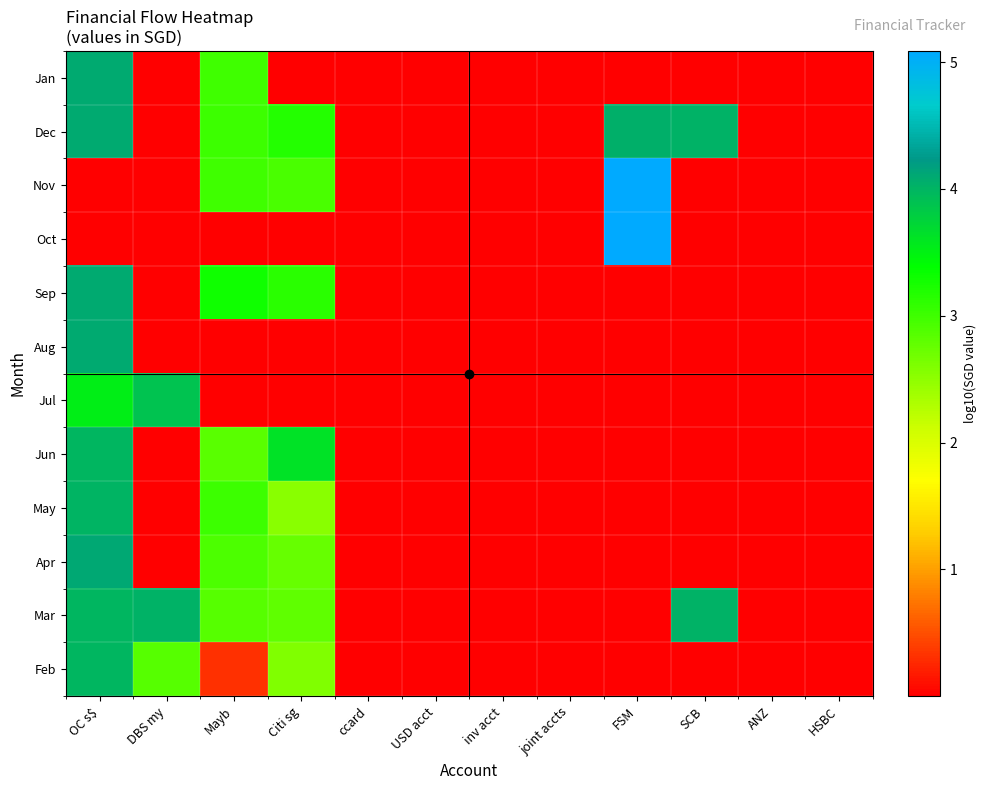

How many distinct data groups are displayed?

12